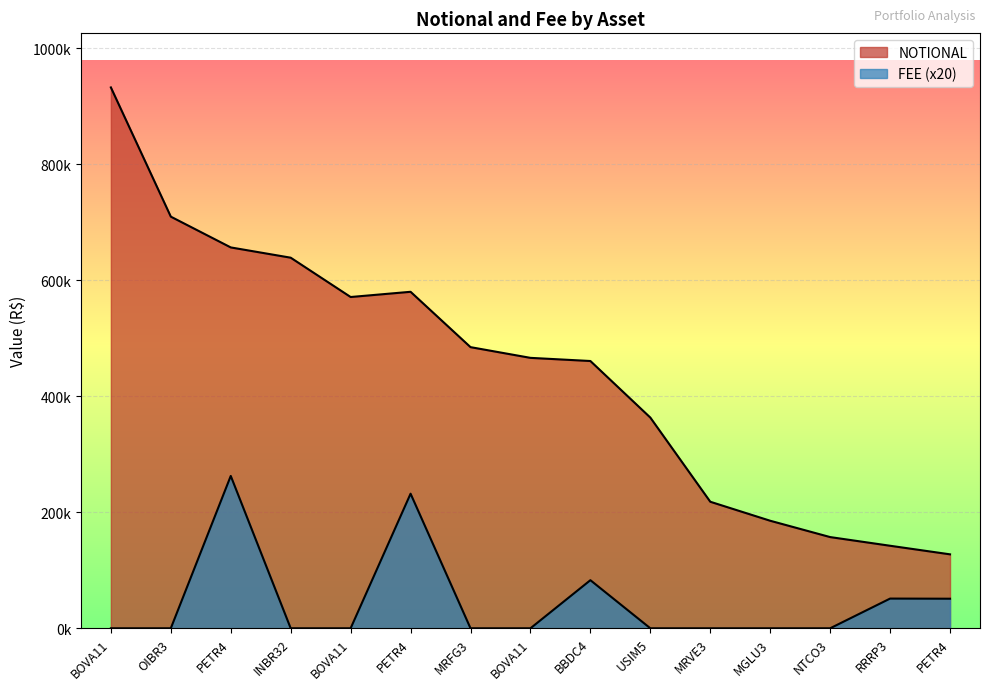

True or false: NOTIONAL and FEE intersect in this chart.

False